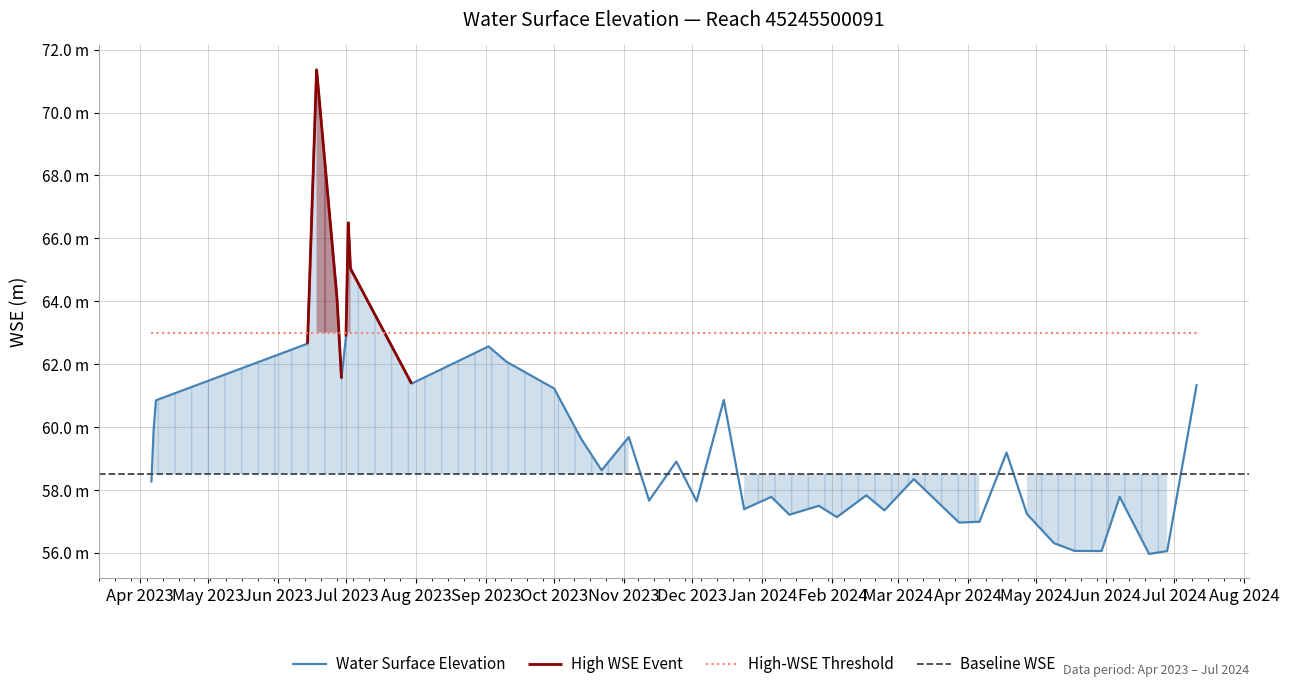

What is the difference between the maximum and minimum values?

15.4